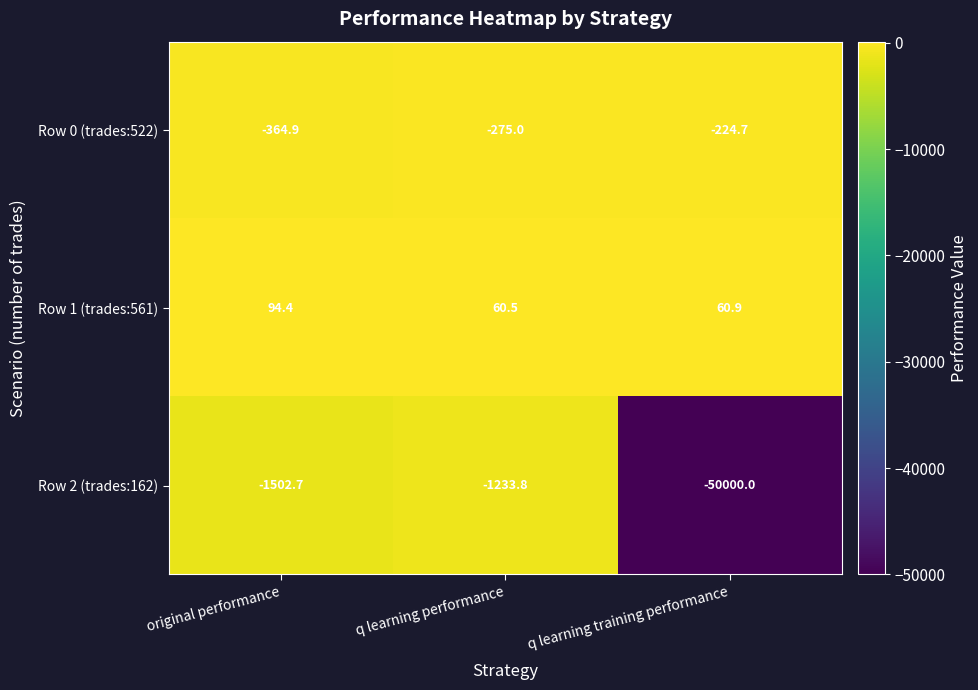

At which label is Row 0 (trades:522) closest to -294?

q learning performance